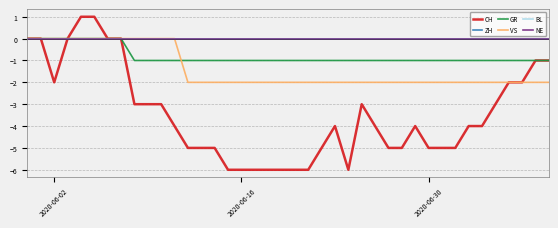

True or false: VS and ZH intersect in this chart.

False